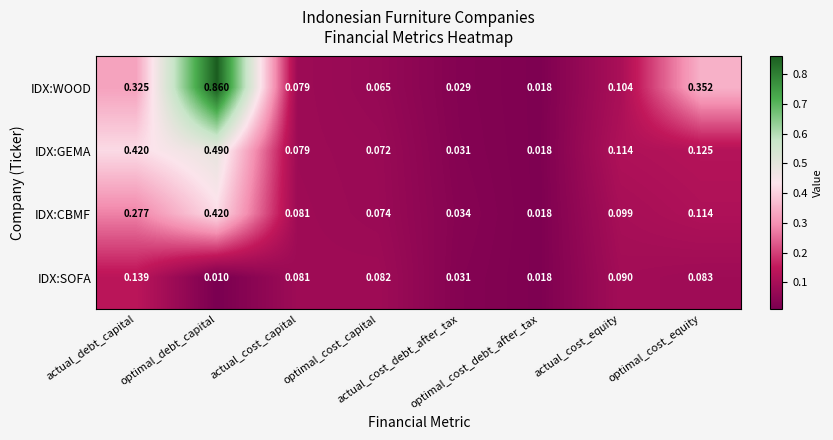

What is the sum of the IDX:CBMF values at actual_cost_equity and actual_debt_capital?

0.4